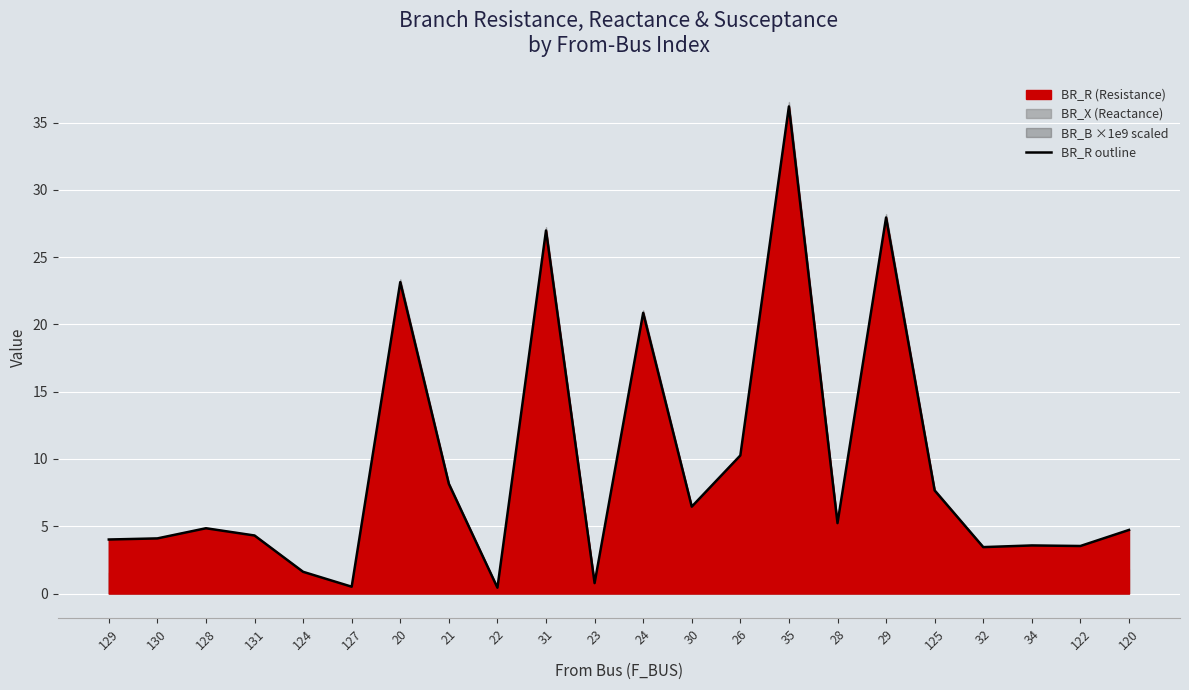

List the labels in order of value, largest first.

35, 29, 31, 20, 24, 26, 21, 125, 30, 28, 128, 120, 131, 130, 129, 34, 122, 32, 124, 23, 127, 22